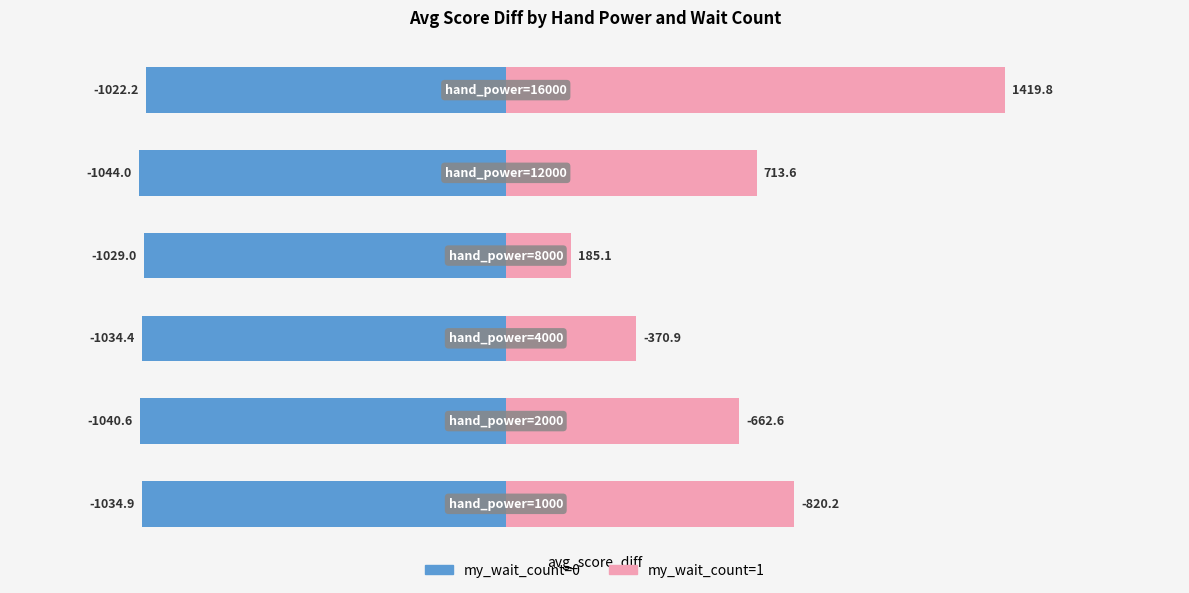

Does the chart contain any negative values?

Yes